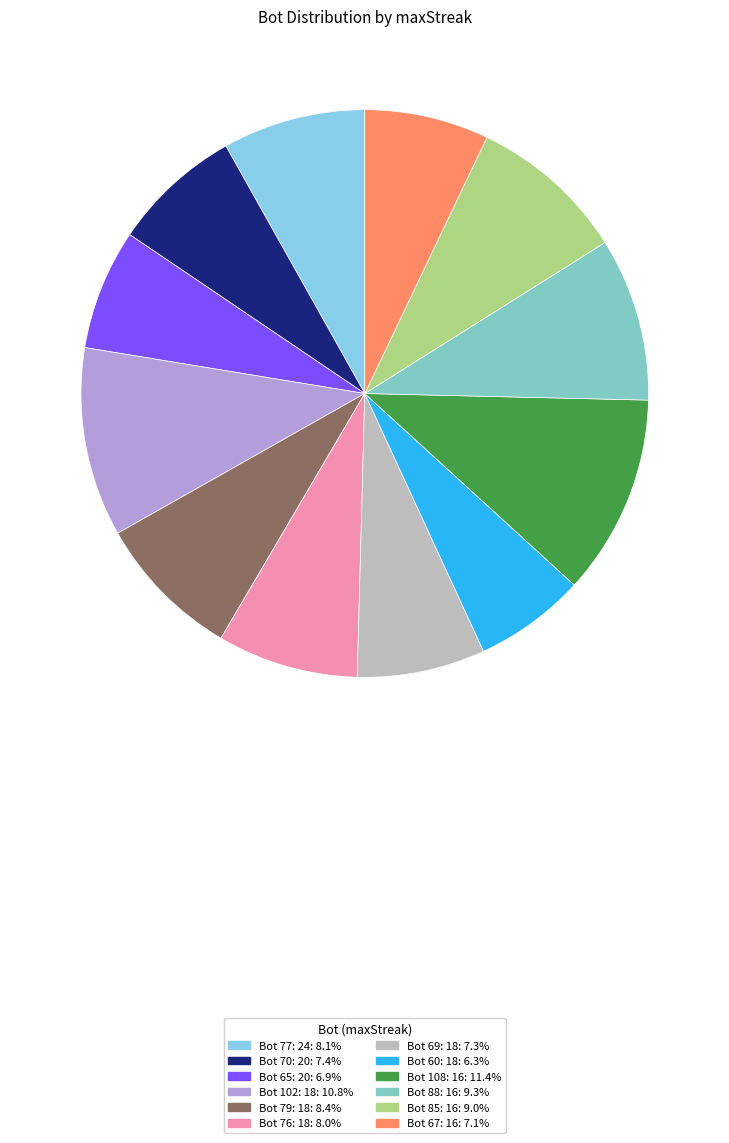

Does any single category account for the majority?

No